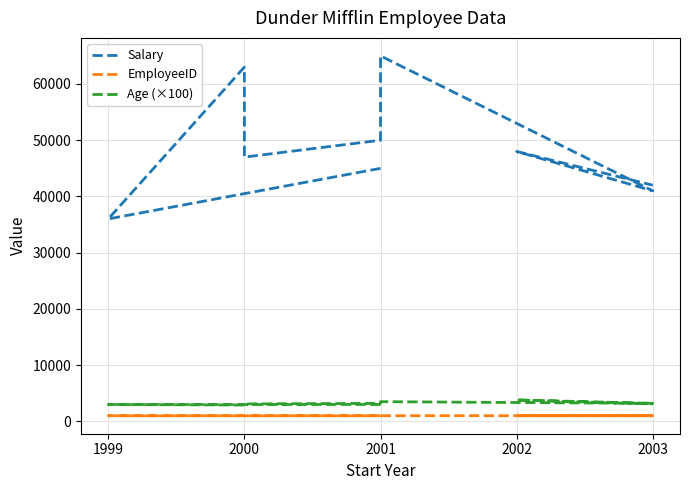

What is the value of the EmployeeID point at the 2nd from the left?

1002